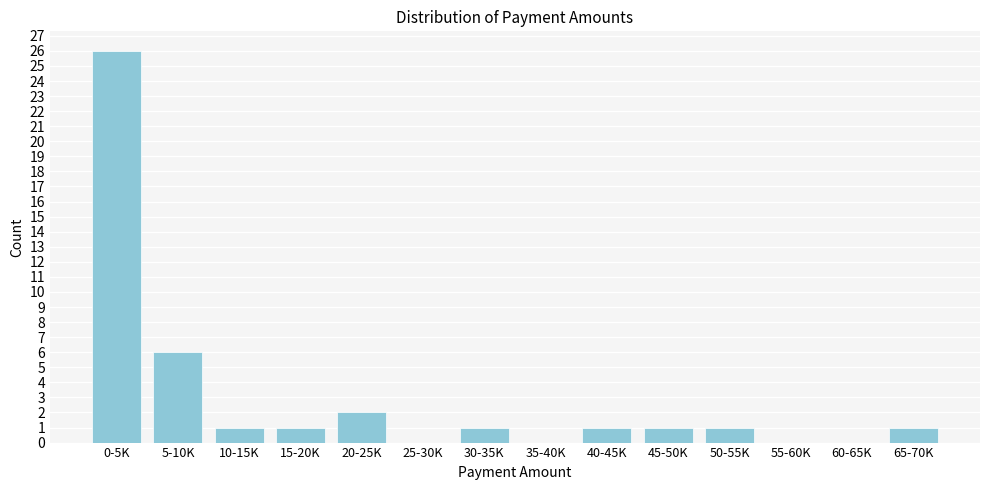

Reading left to right, what are all the values shown in this chart?

0-5K=26	5-10K=6	10-15K=1	15-20K=1	20-25K=2	25-30K=0	30-35K=1	35-40K=0	40-45K=1	45-50K=1	50-55K=1	55-60K=0	60-65K=0	65-70K=1